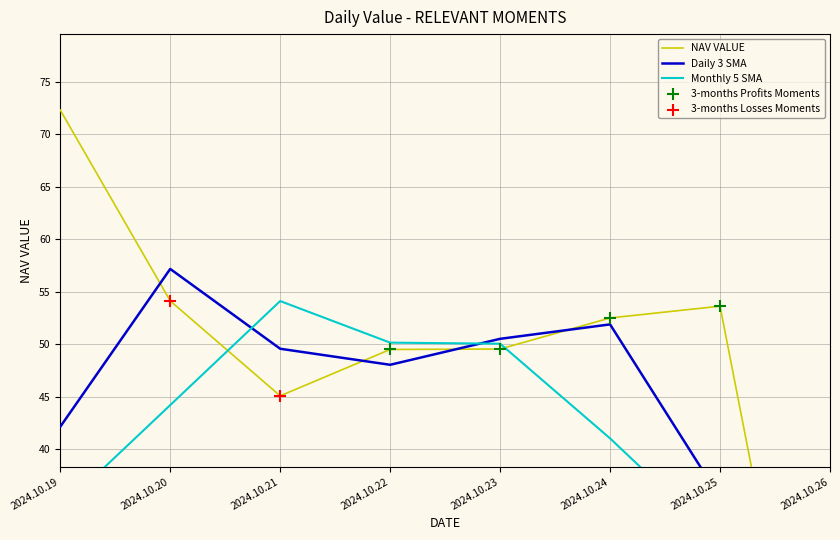

What is the change in value from 2024.10.21 to 2024.10.22?

+4.4